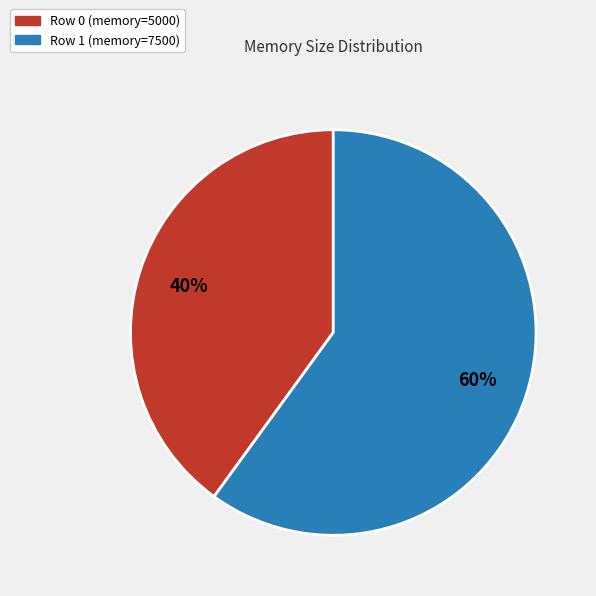

Count the number of slices in the pie.

2